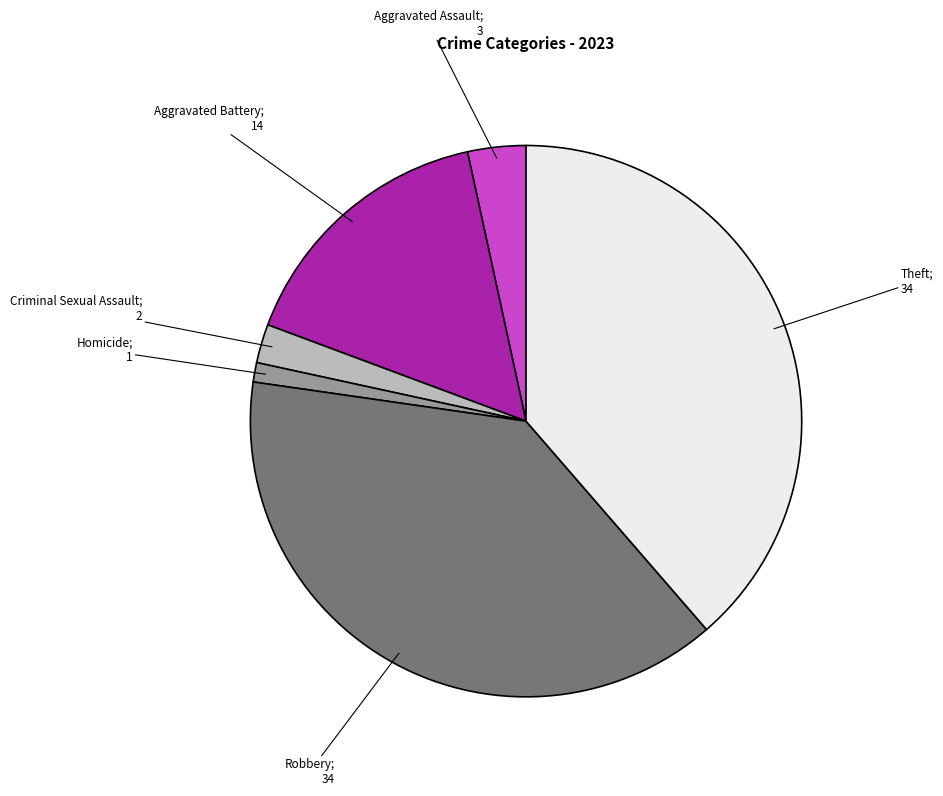

Does any single category account for the majority?

No